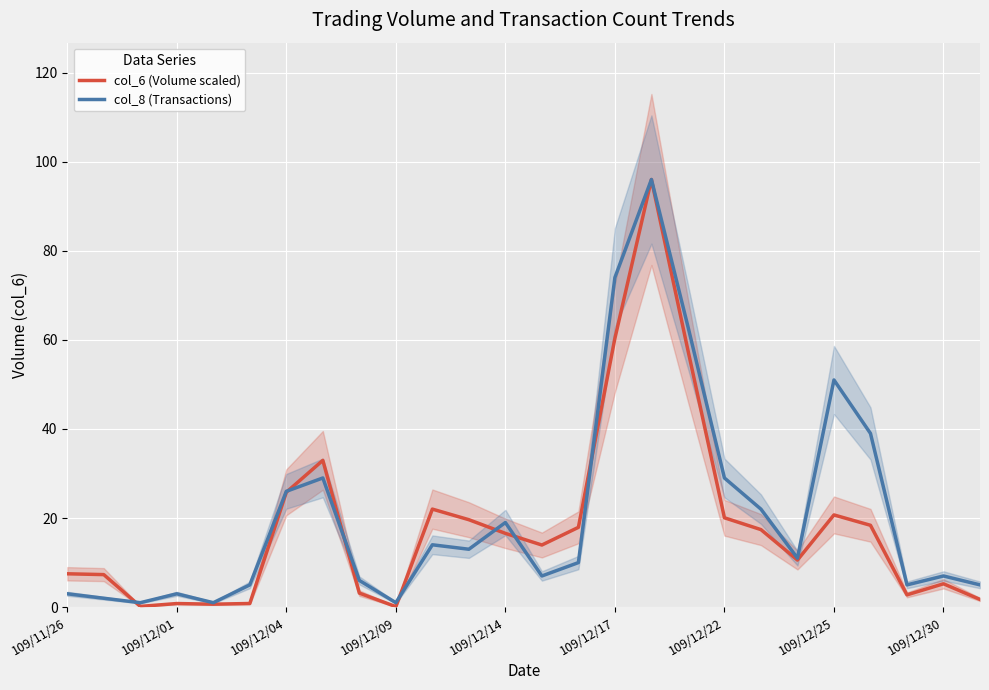

What is the difference between the maximum and minimum values in the col_8 (Transactions) series?

95.0